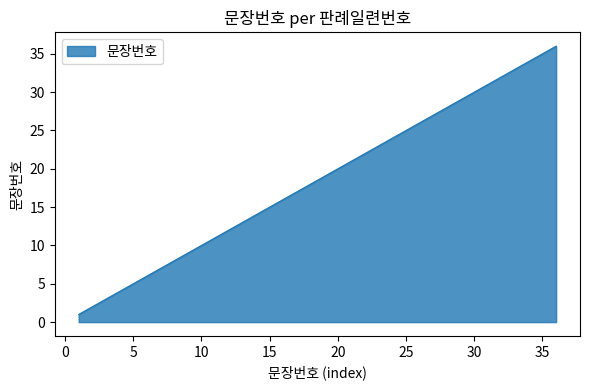

What is the maximum value shown in the chart?

36